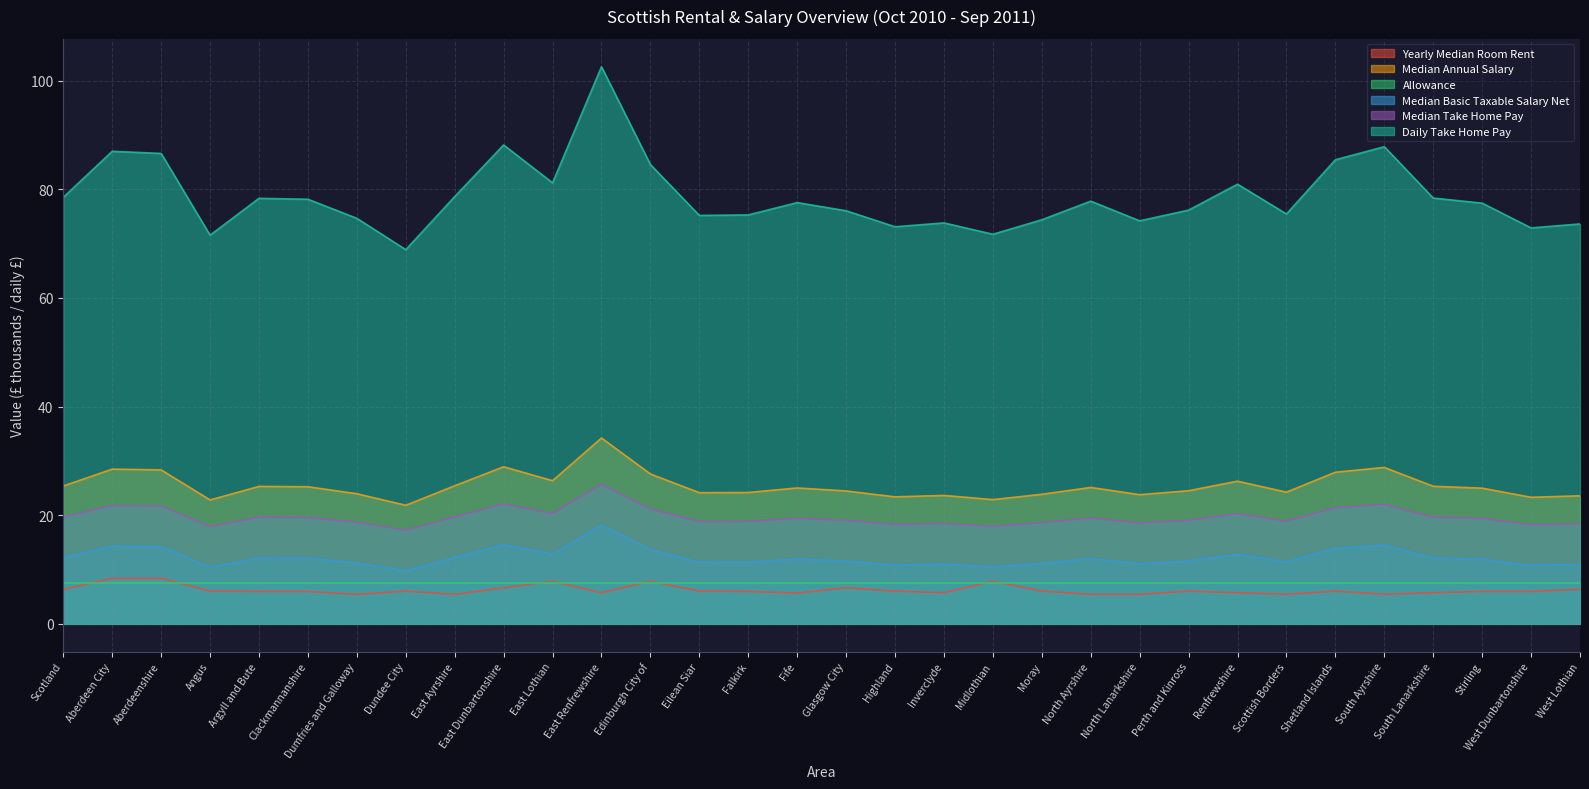

Which series has the widest spread of values?

Daily Take Home Pay